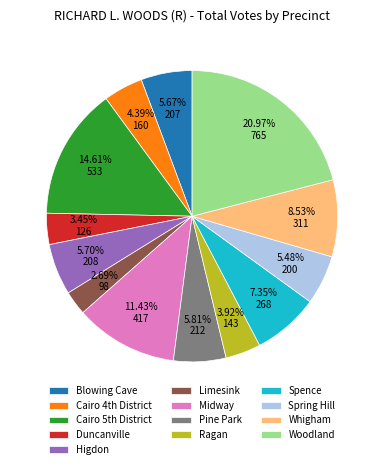

Is there any slice that represents more than half of the pie?

No